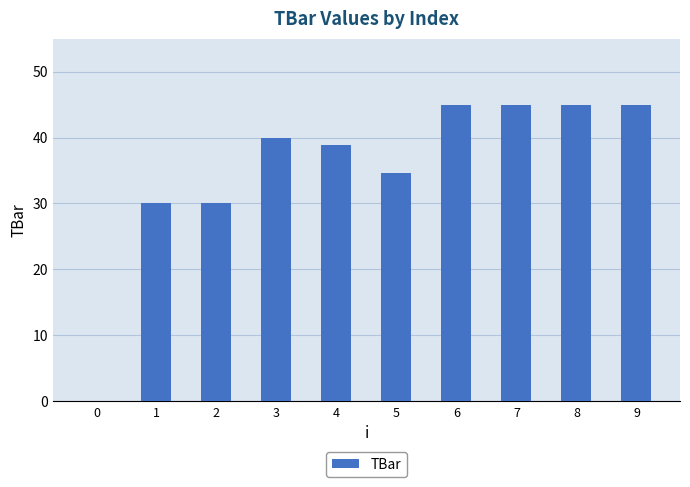

Where does the data first go above 39?

3